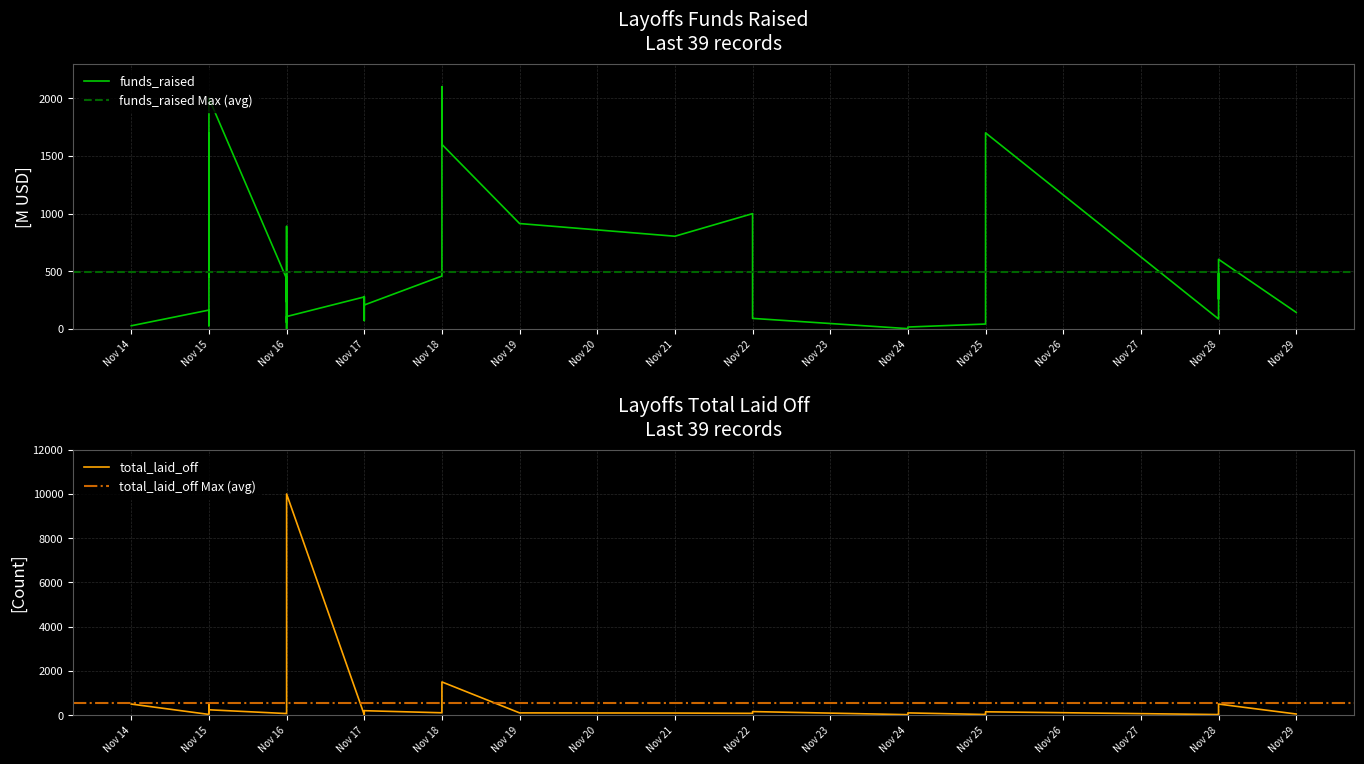

What is the greatest value displayed?

10000